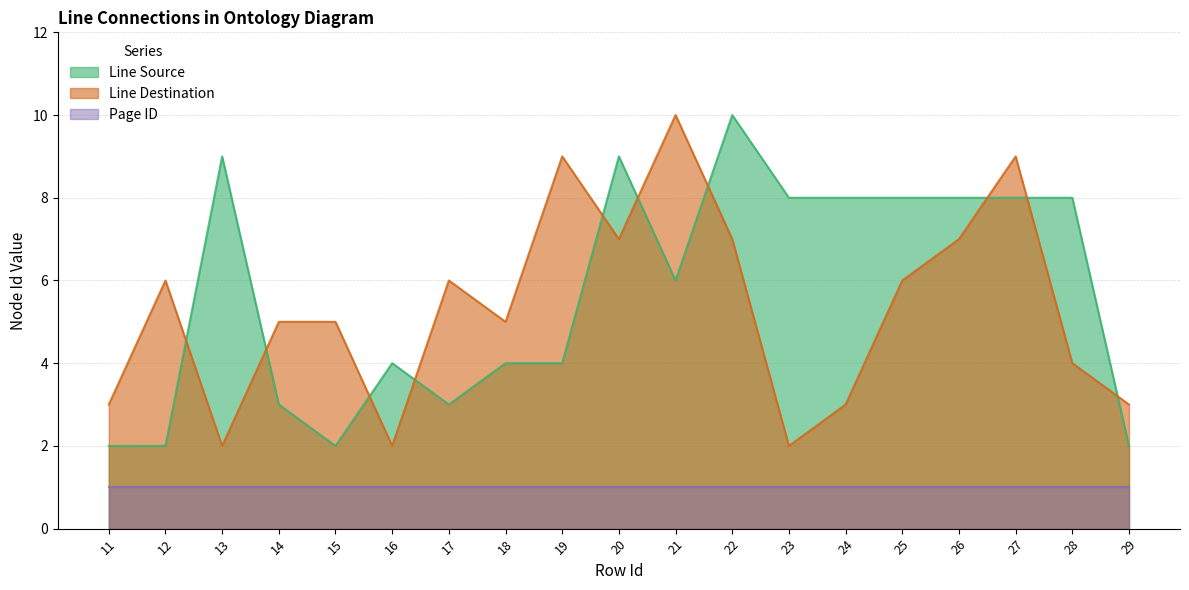

Which has a higher value, 20 or 18?

20